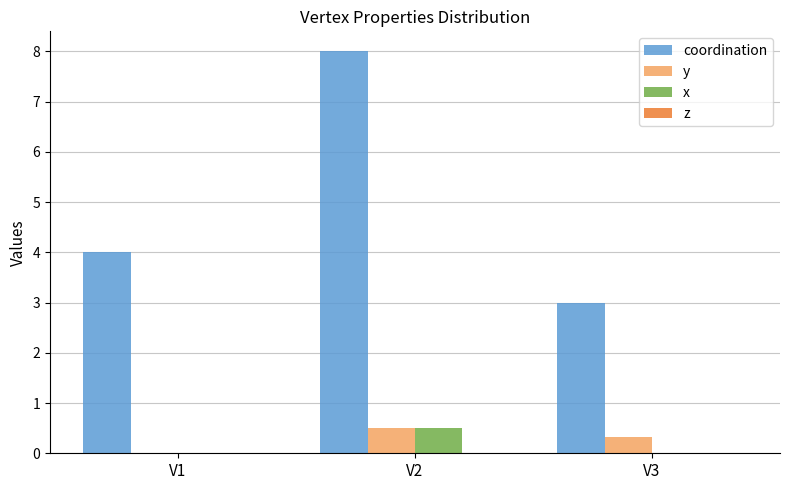

What is the spread (max minus min) of values at V2?

7.5